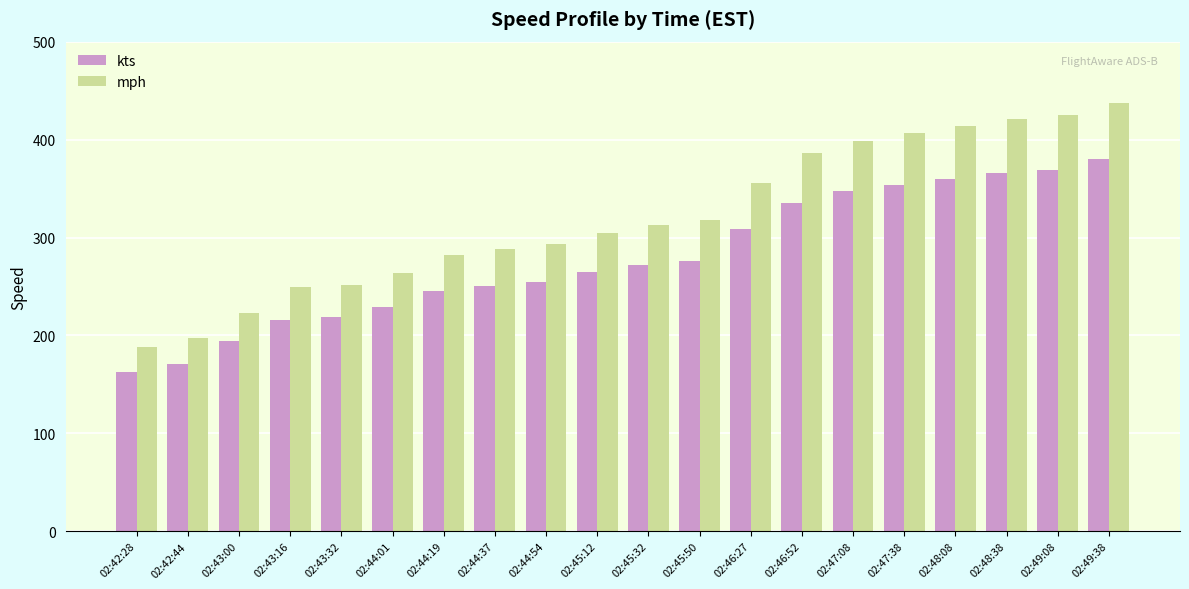

What is the highest value of the kts series?

380